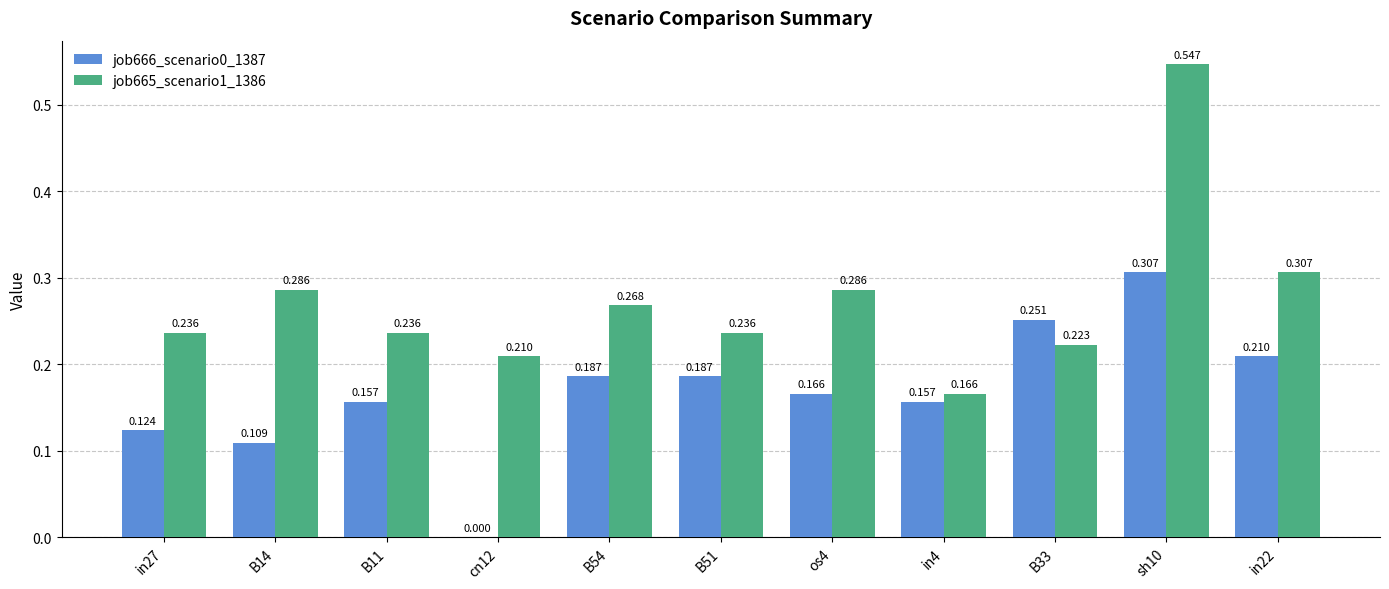

Are the bars horizontal?

No